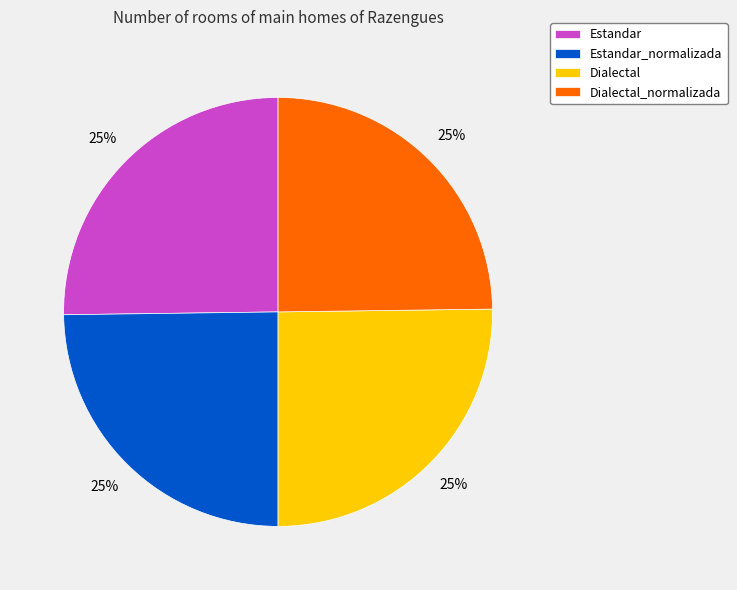

Approximately how many times larger is the value at Dialectal_normalizada compared to Estandar_normalizada?

1.0